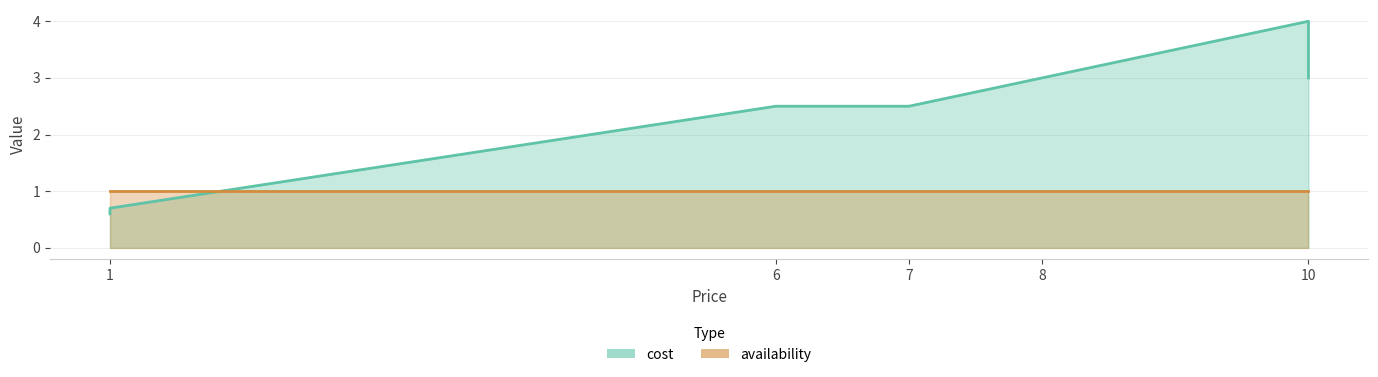

How many times do cost and availability cross each other?

1